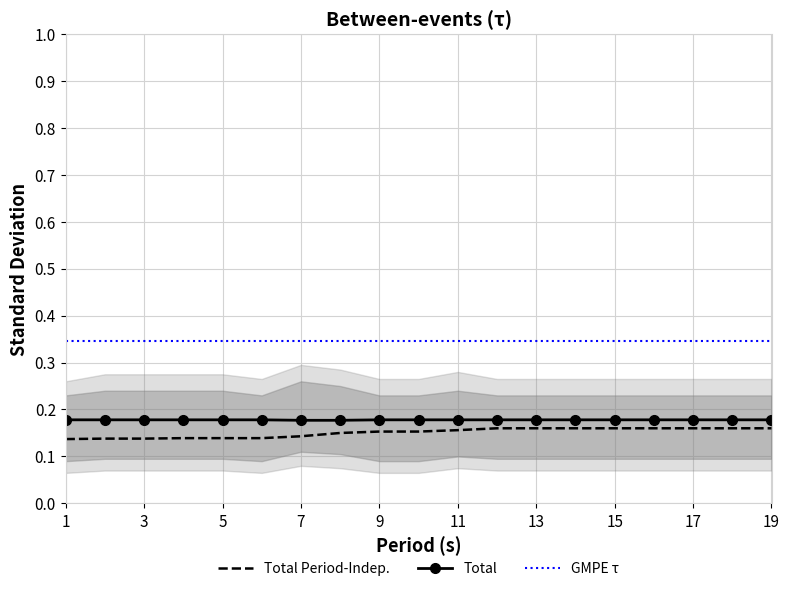

True or false: Total Period-Indep. and GMPE τ cross at least once.

False